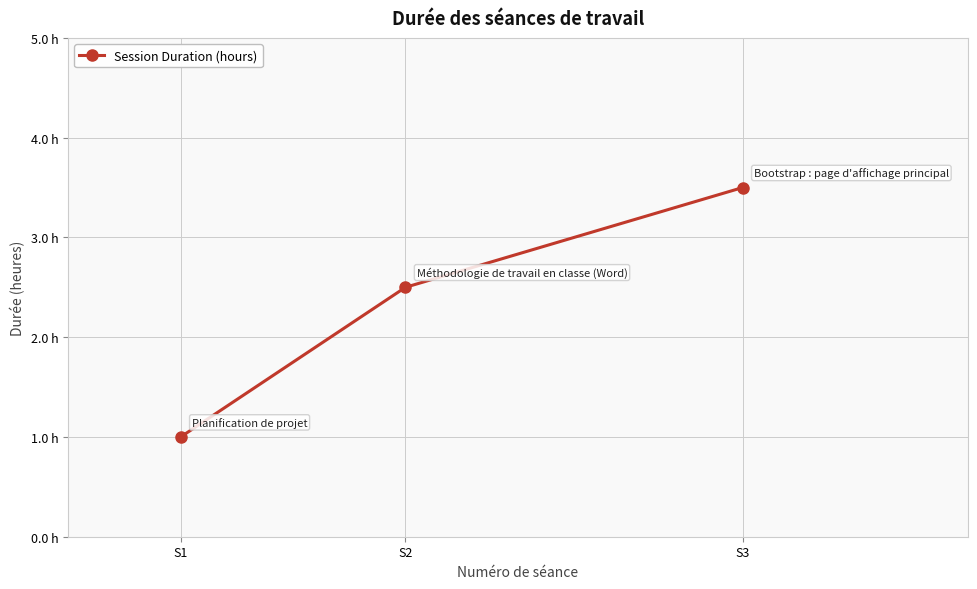

Reading left to right, list all the values displayed in this chart.

S1=1.0	S2=2.5	S3=3.5